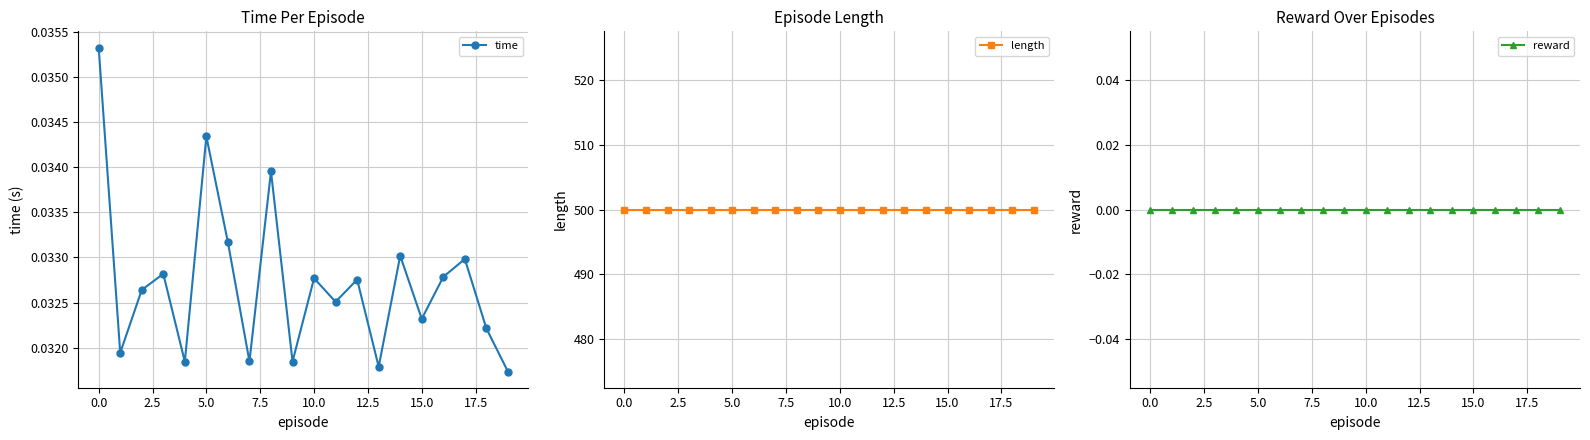

In time, how many points are higher than both neighbors (excluding endpoints)?

7